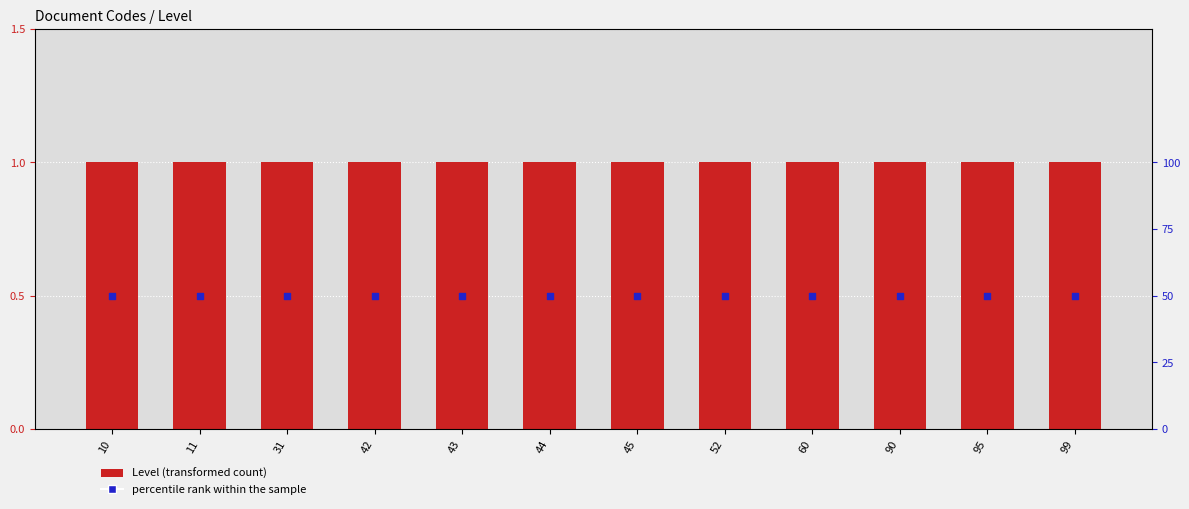

What is the total value across all series at 43?

51